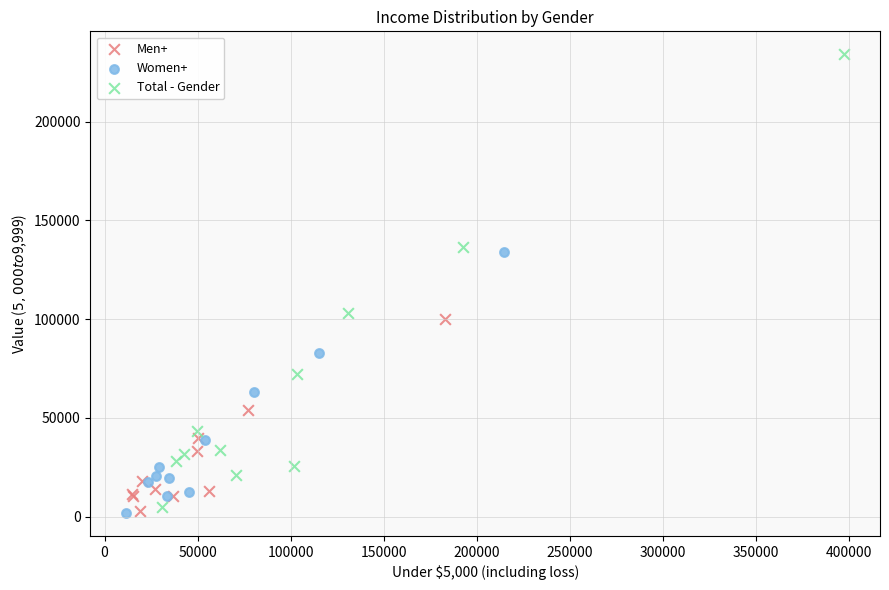

Which series contains the highest Y value?

Total - Gender